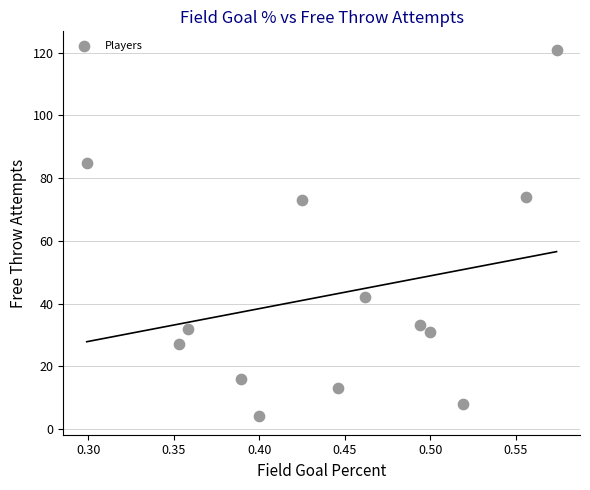

What is the range of Y values (max minus min)?

117